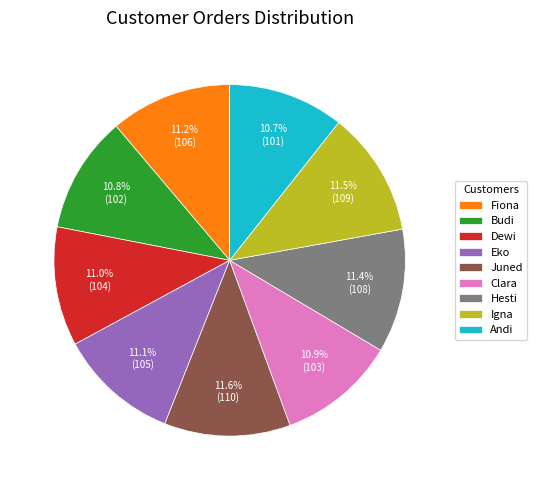

True or false: Budi accounts for 1% of the total.

False